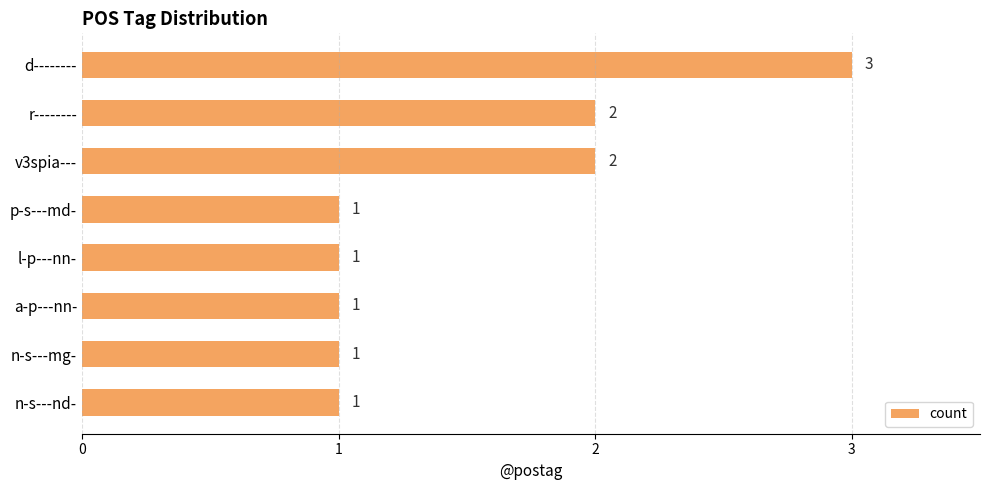

How many values are between 1 and 2?

7